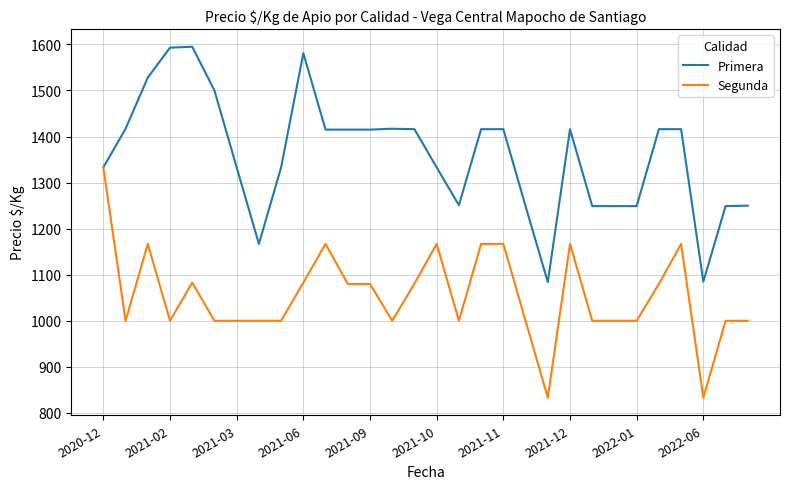

List the series in order of their overall mean, highest first.

Primera, Segunda